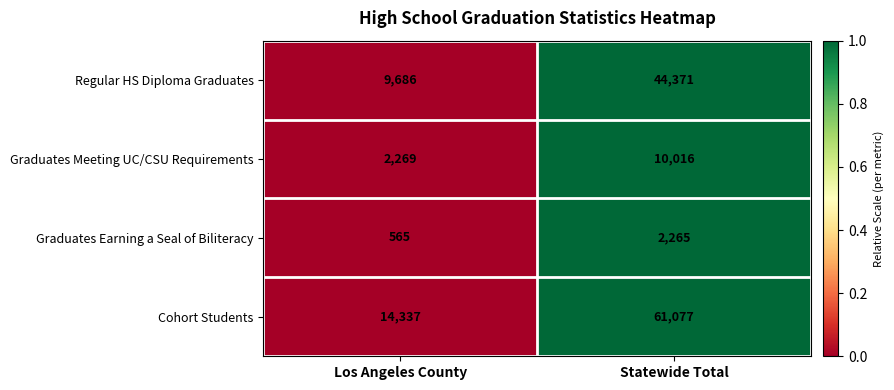

What is the approximate value of Graduates Earning a Seal of Biliteracy at Los Angeles County, to the nearest 100?

600